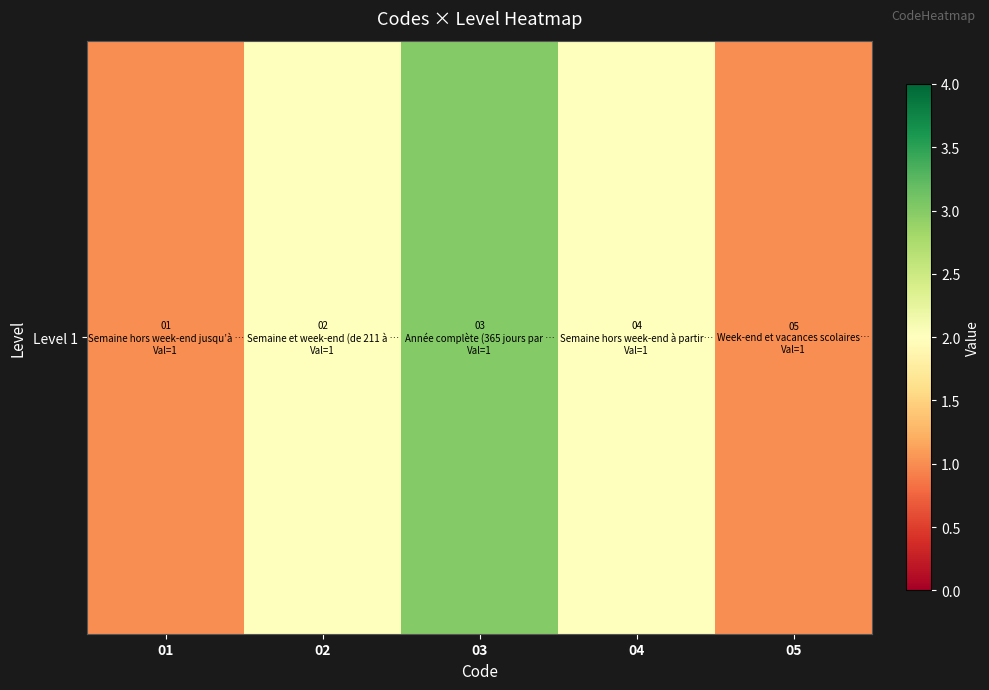

What is the difference between the second highest and minimum values?

1